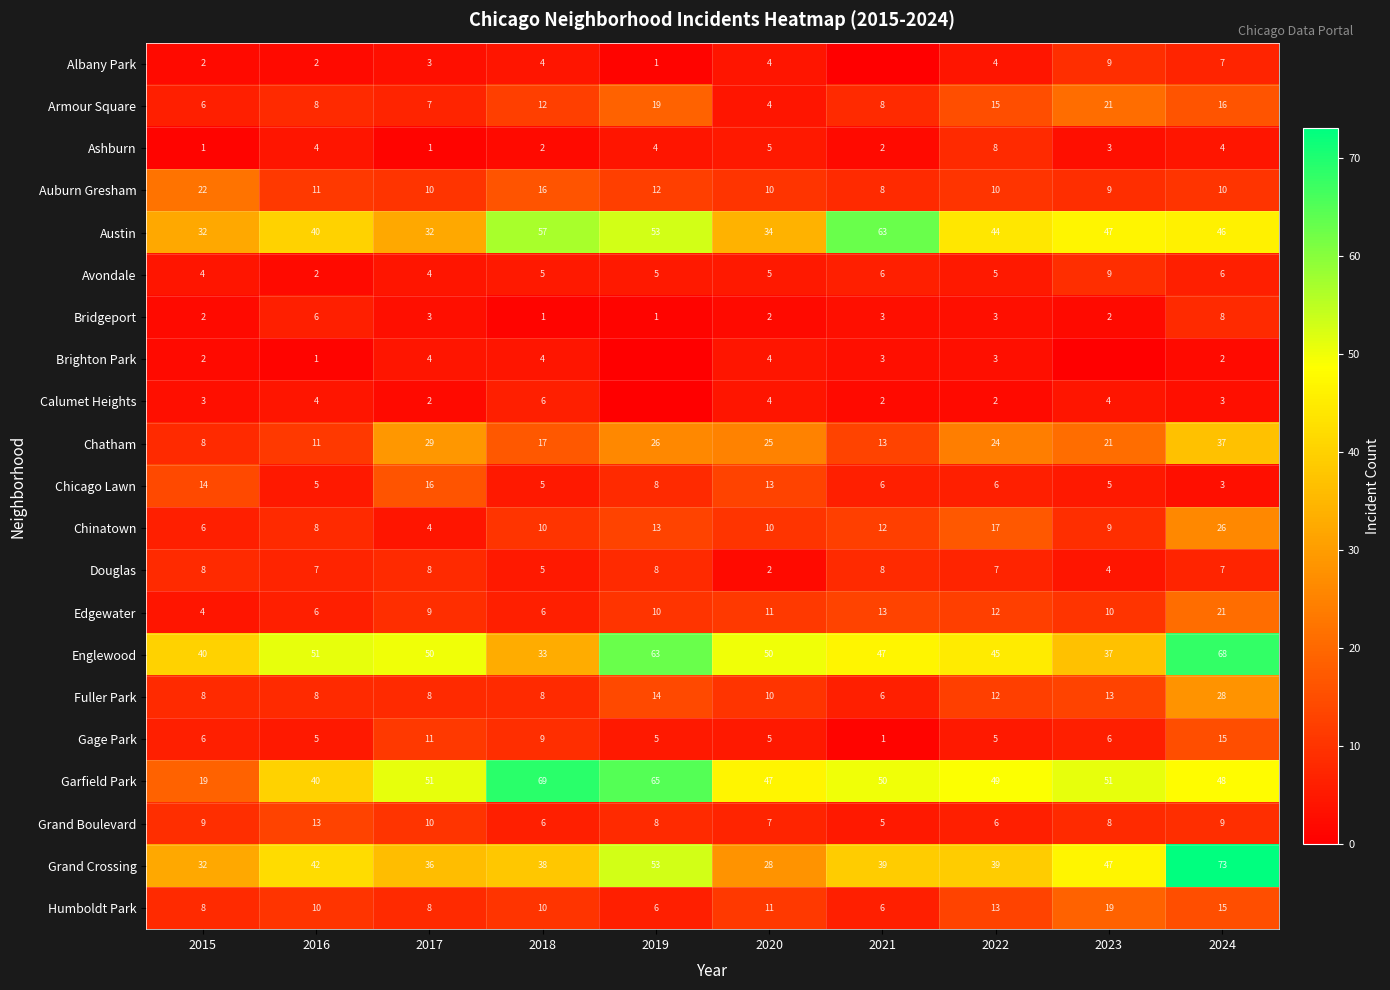

What is the difference between the highest and lowest values at 2017?

50